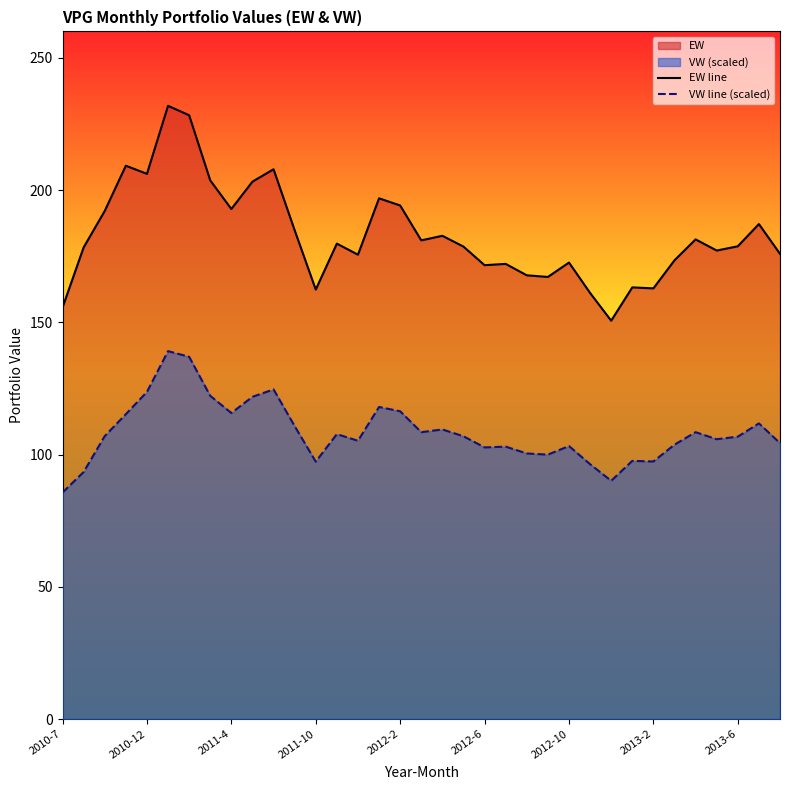

Which series has the widest spread of values?

EW line